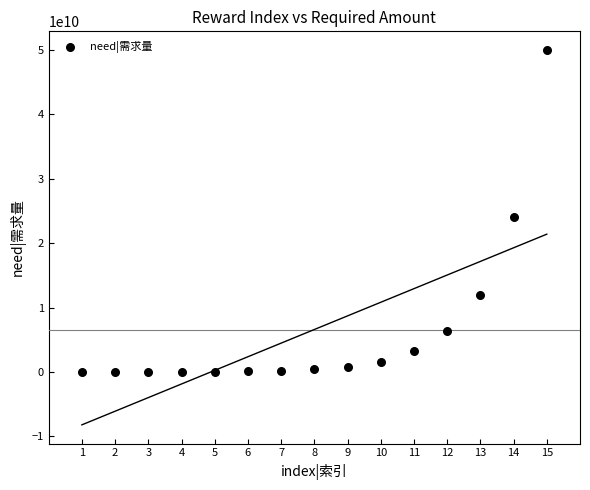

What Y value in the scatter plot is closest to 25001500000?

24000000000